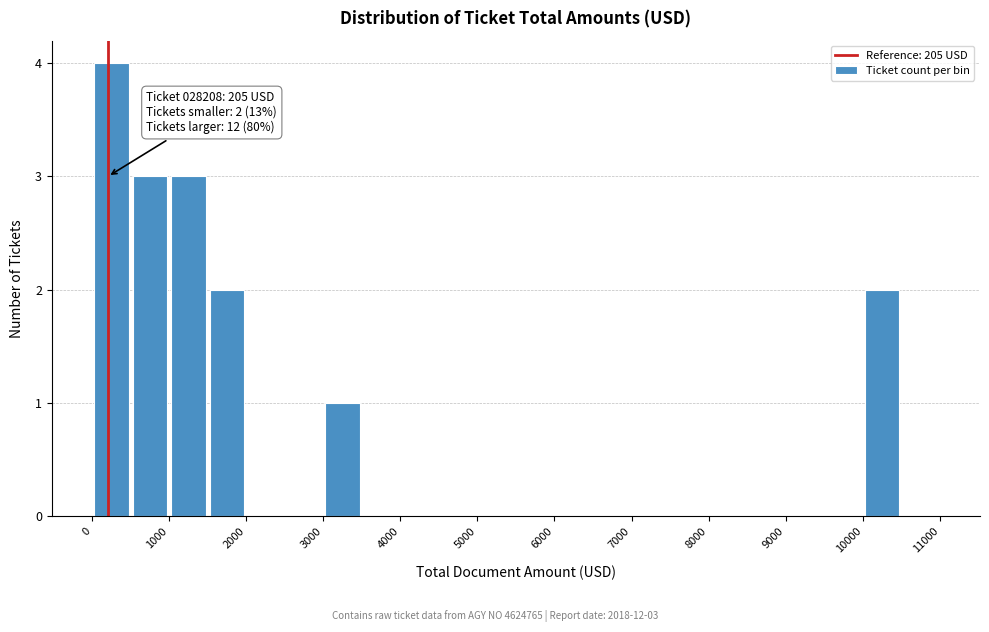

Which range on the x-axis has the tallest bar?

0 to 500